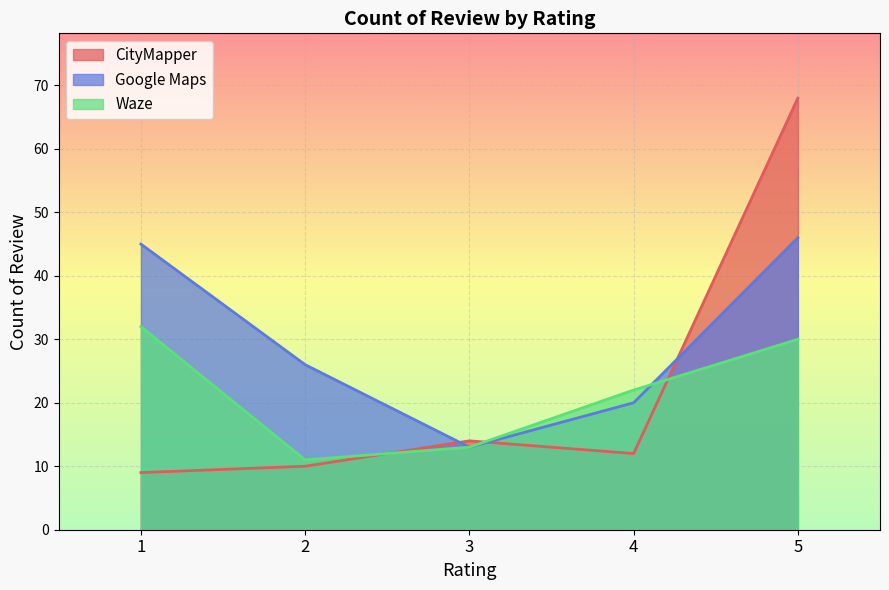

Which has a higher value, 5 or 1?

5